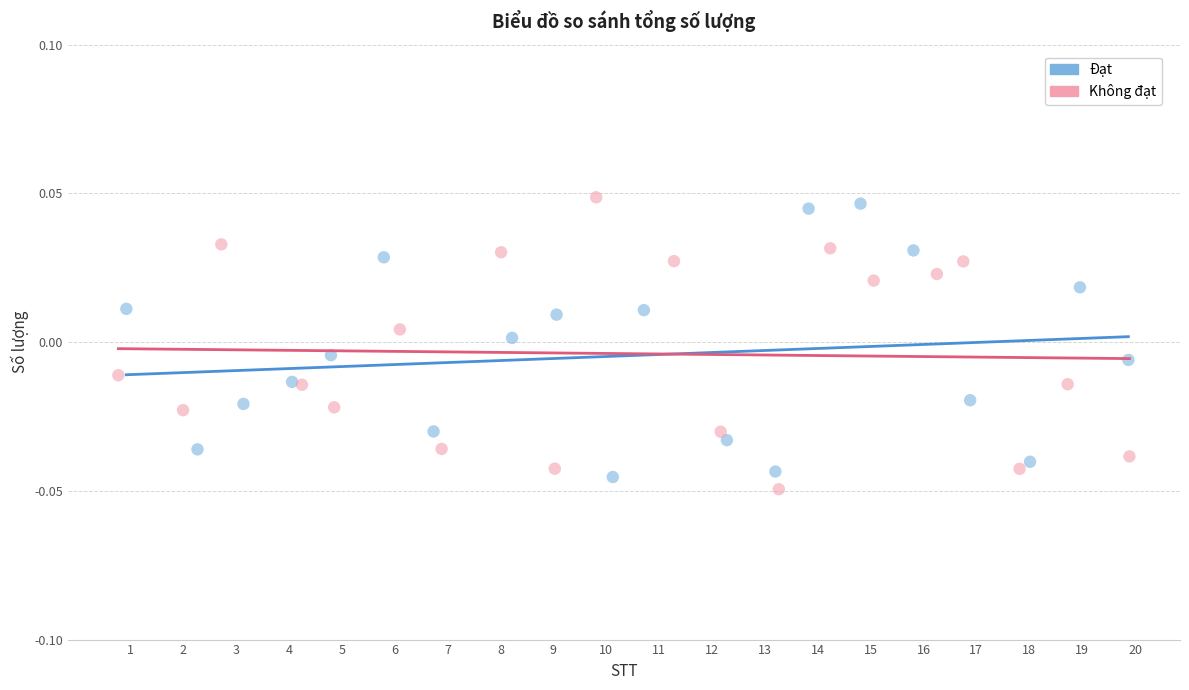

Which series contains the lowest Y value?

Không đạt